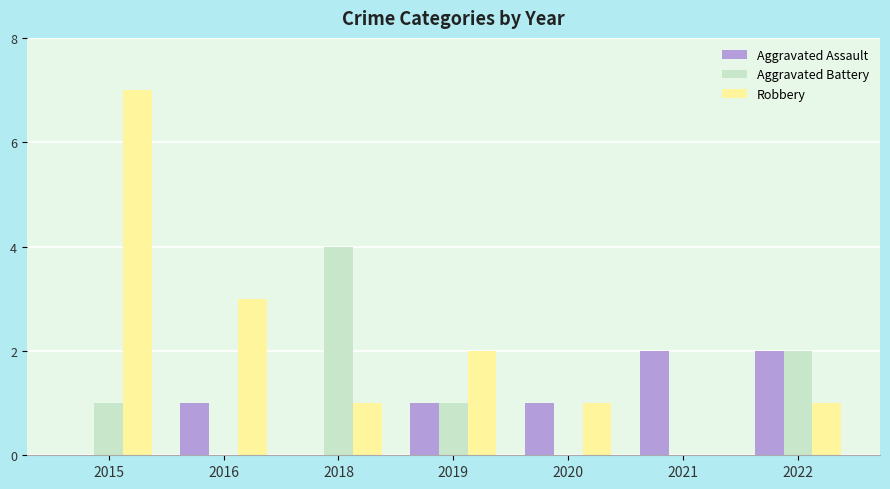

At which category is the sum across all series the highest?

2015